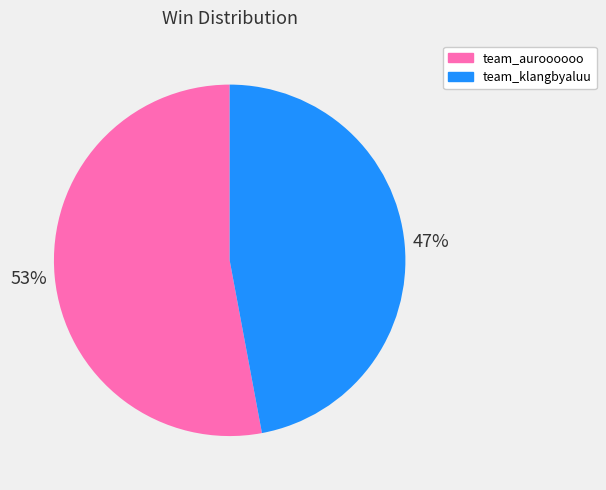

Do team_auroooooo and team_klangbyaluu together represent more than half of the pie?

Yes